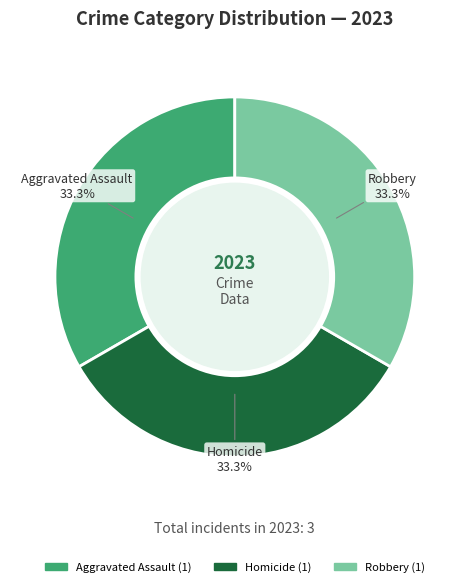

To the nearest percent, what is the difference between the largest and smallest slice percentages?

0%